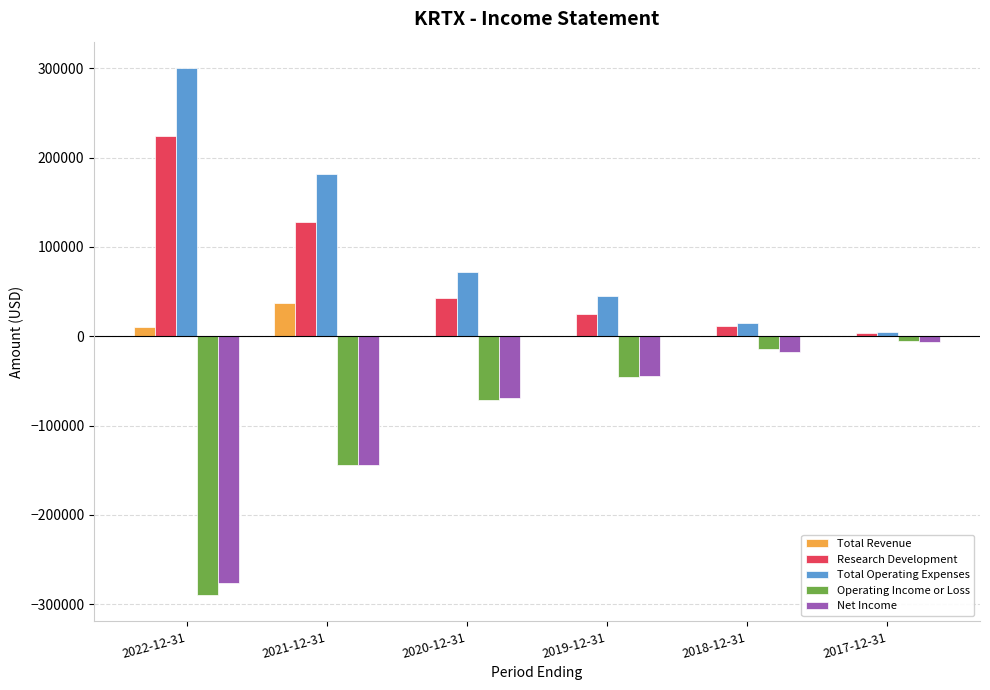

What is the highest value of the Research Development series?

224200